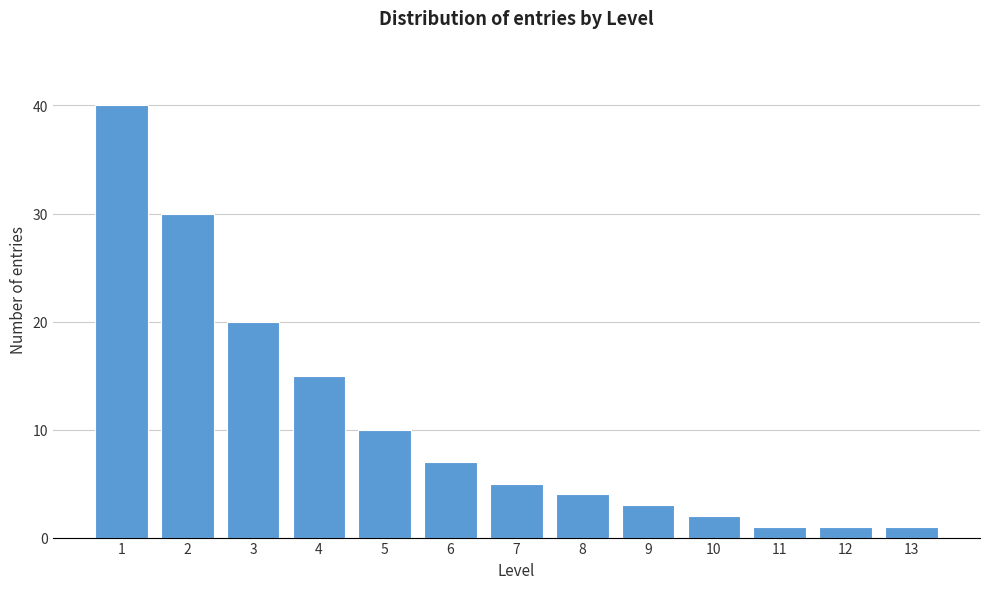

Reading left to right, list all the values displayed in this chart.

1=40	2=30	3=20	4=15	5=10	6=7	7=5	8=4	9=3	10=2	11=1	12=1	13=1